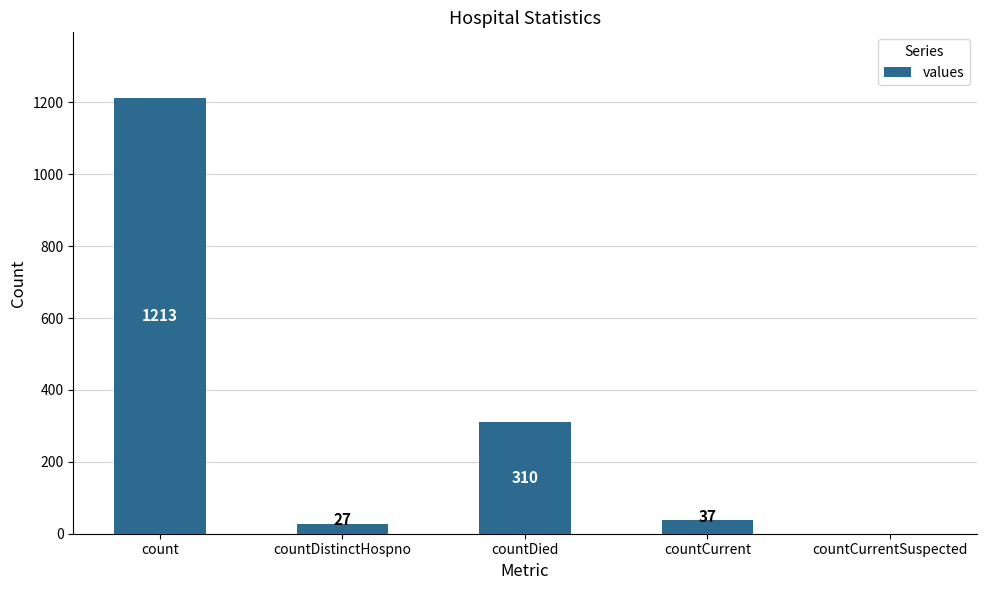

The value at countDied is 310. True or false?

True